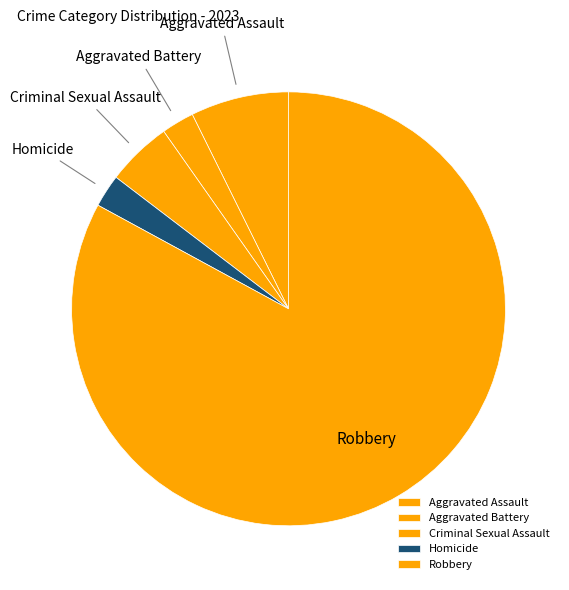

Which category has the biggest portion of the pie?

Robbery